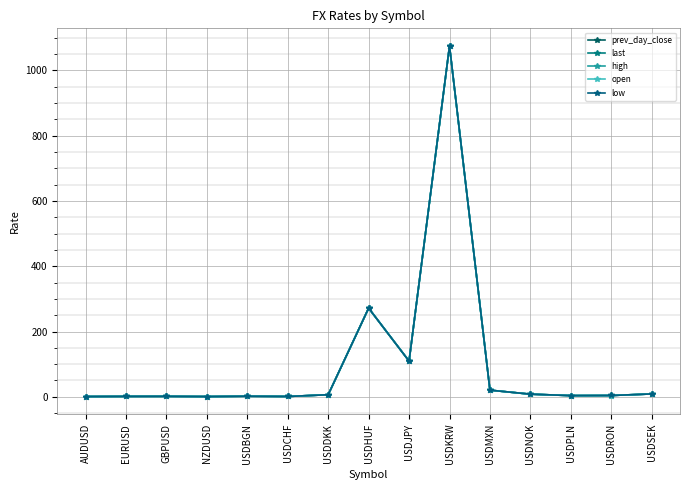

What is the sum of the open values at USDBGN and GBPUSD?

3.0